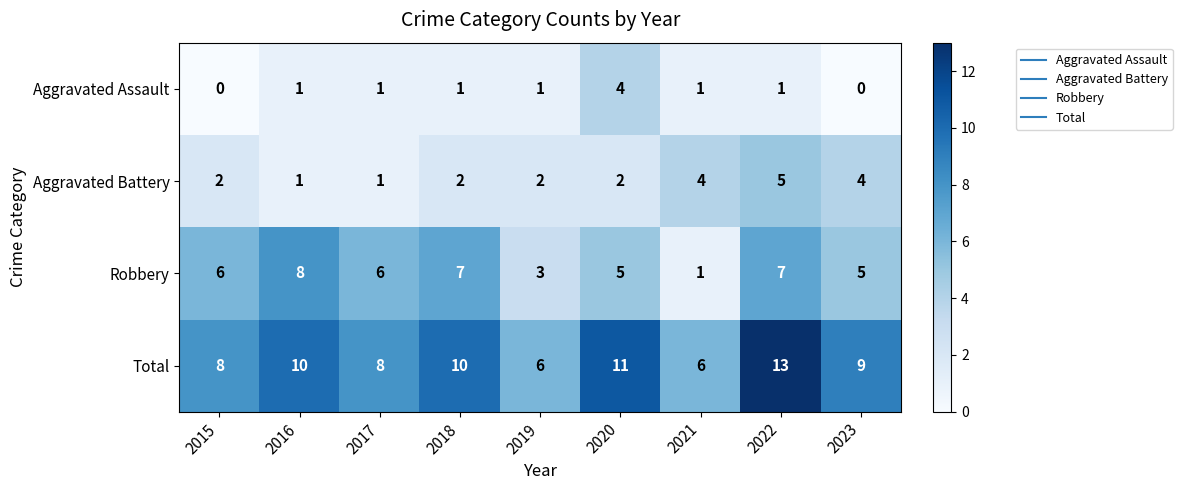

What is the average value of the Total series?

9